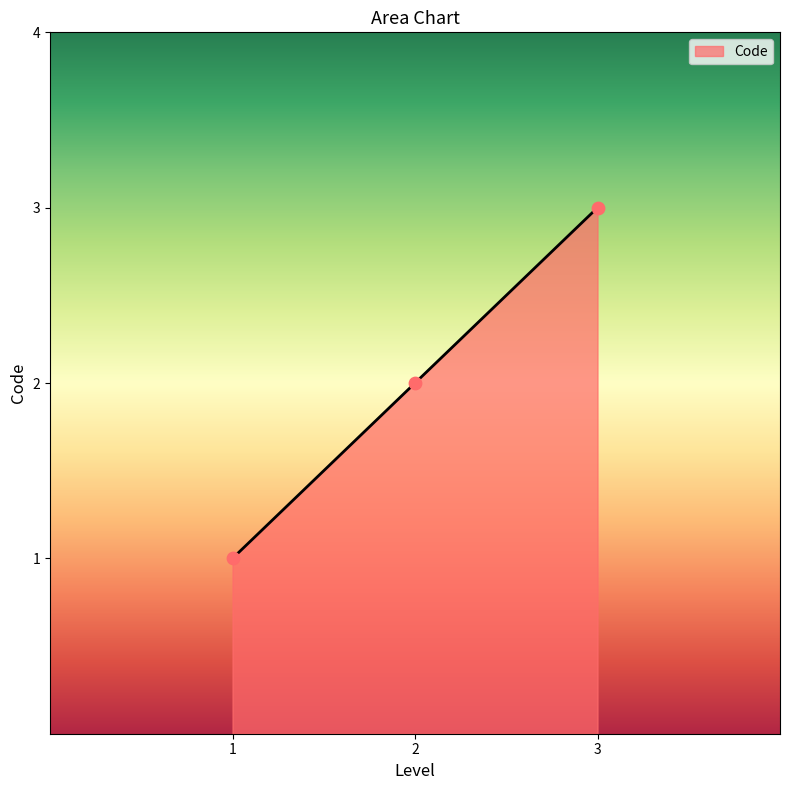

What is the ratio of the value at 2 to the value at 1?

2.0